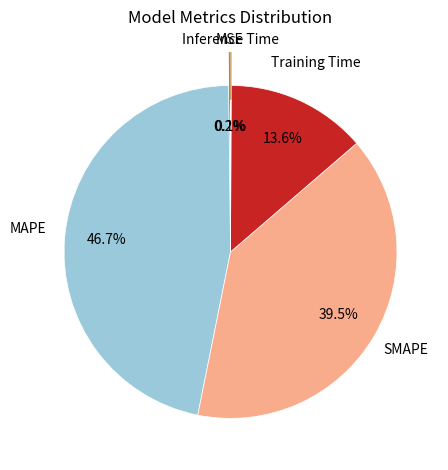

Which slice is the largest?

MAPE